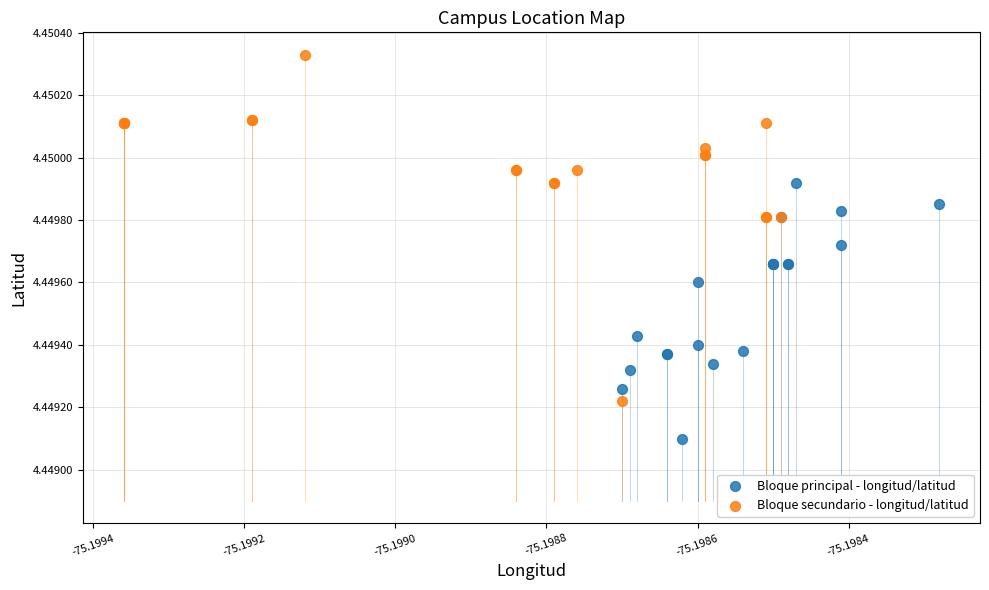

Which series contains the lowest Y value?

Bloque principal - longitud/latitud